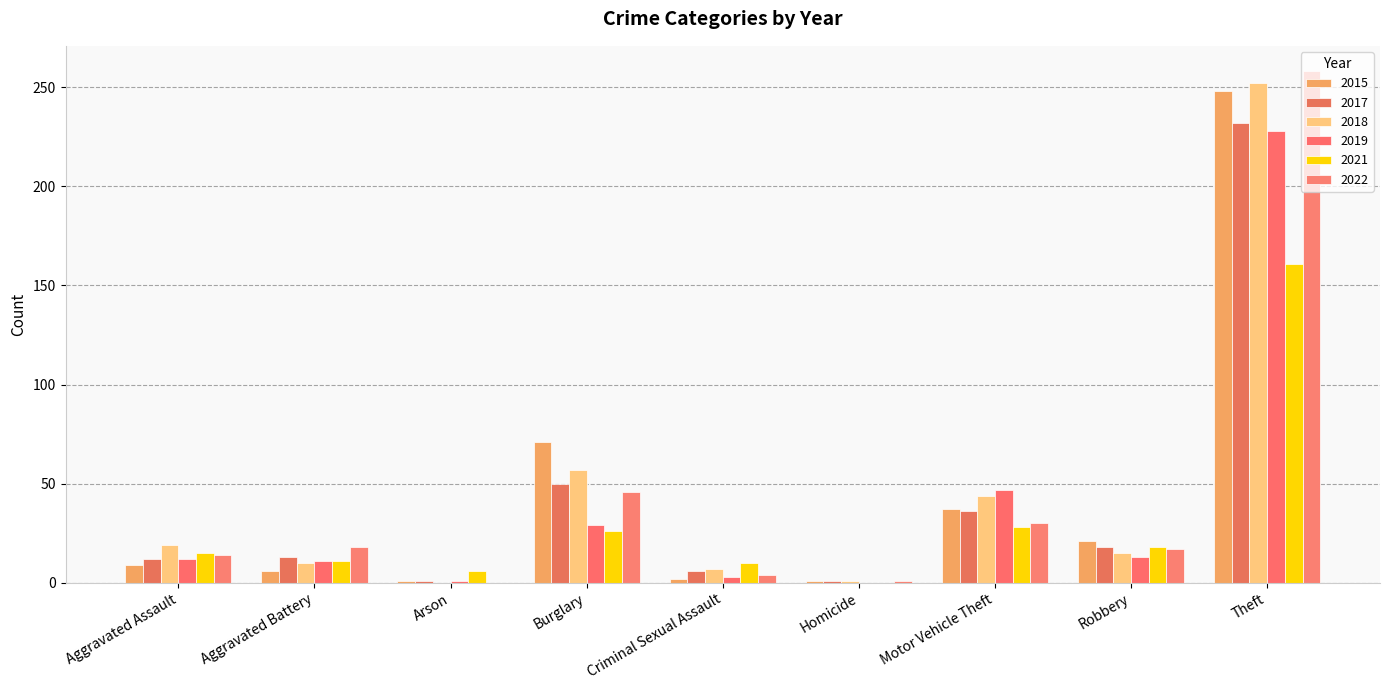

List the series in order of their peak value, highest first.

2022, 2018, 2015, 2017, 2019, 2021